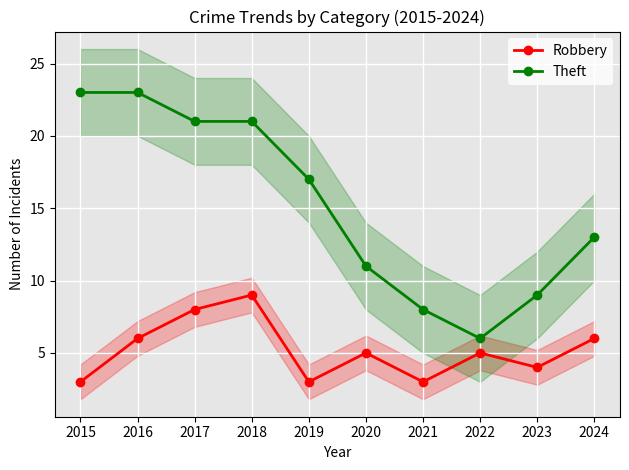

At which category is the sum across all series the highest?

2018